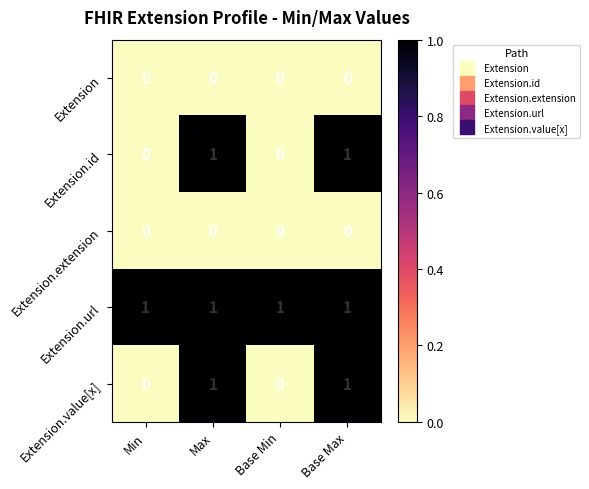

Reading left to right, list all the values displayed in this chart.

Extension: Min=0	Max=0	Base Min=0	Base Max=0
Extension.id: Min=0	Max=1	Base Min=0	Base Max=1
Extension.extension: Min=0	Max=0	Base Min=0	Base Max=0
Extension.url: Min=1	Max=1	Base Min=1	Base Max=1
Extension.value[x]: Min=0	Max=1	Base Min=0	Base Max=1